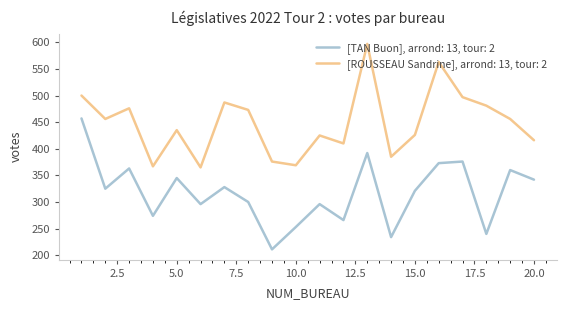

Which series has the largest total across all categories?

[ROUSSEAU Sandrine], arrond: 13, tour: 2